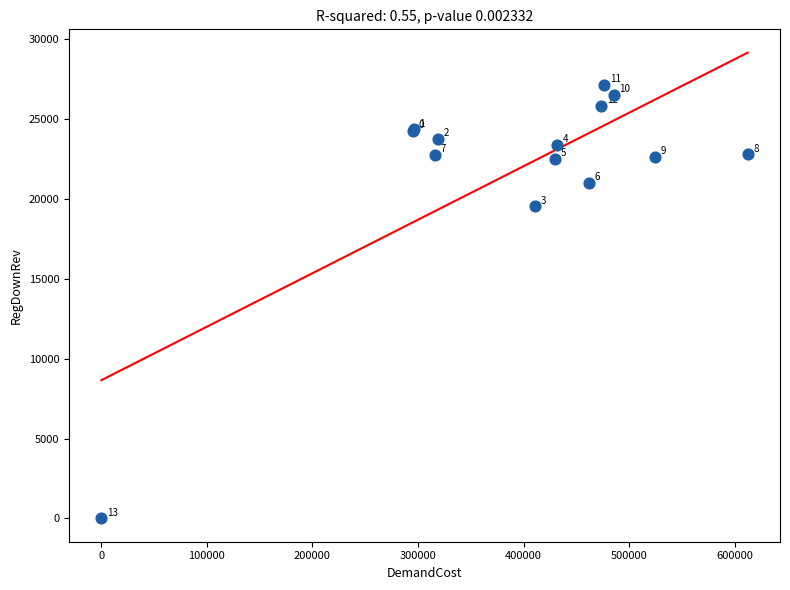

What Y value in the scatter plot is closest to 13557?

19528.1